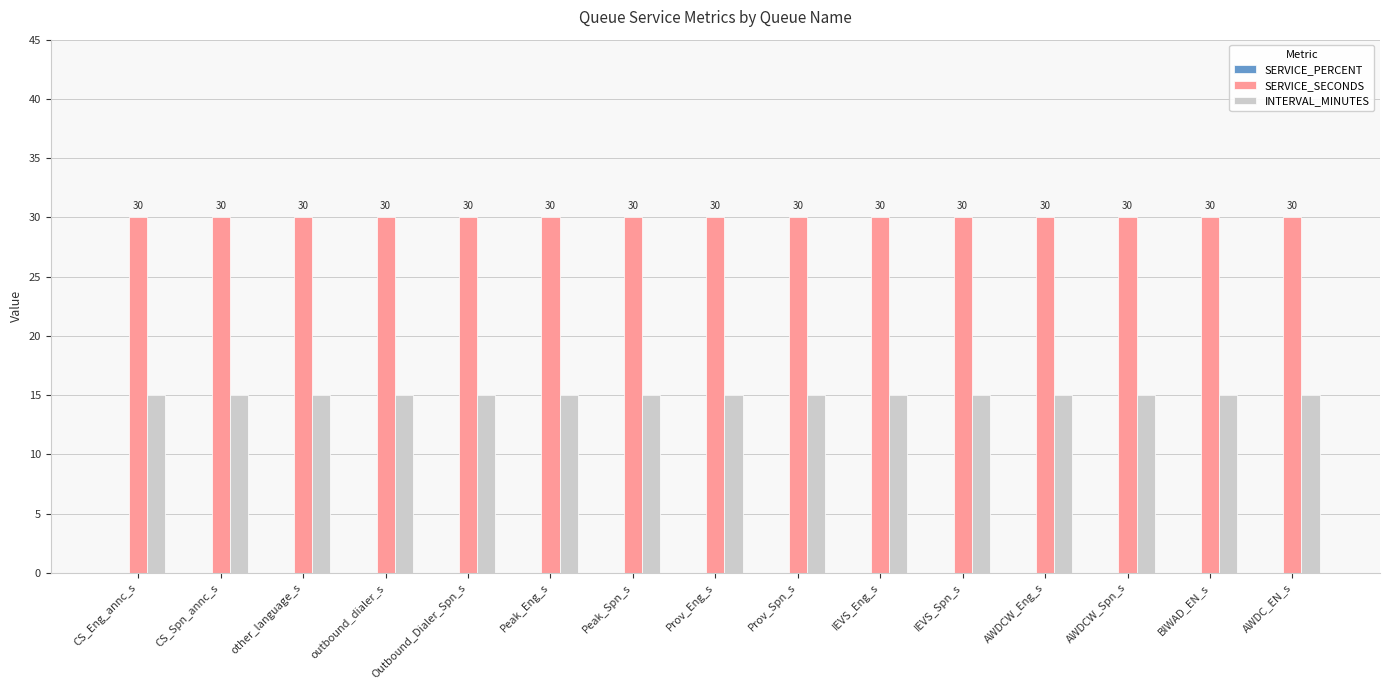

What is the minimum value shown in the chart?

15